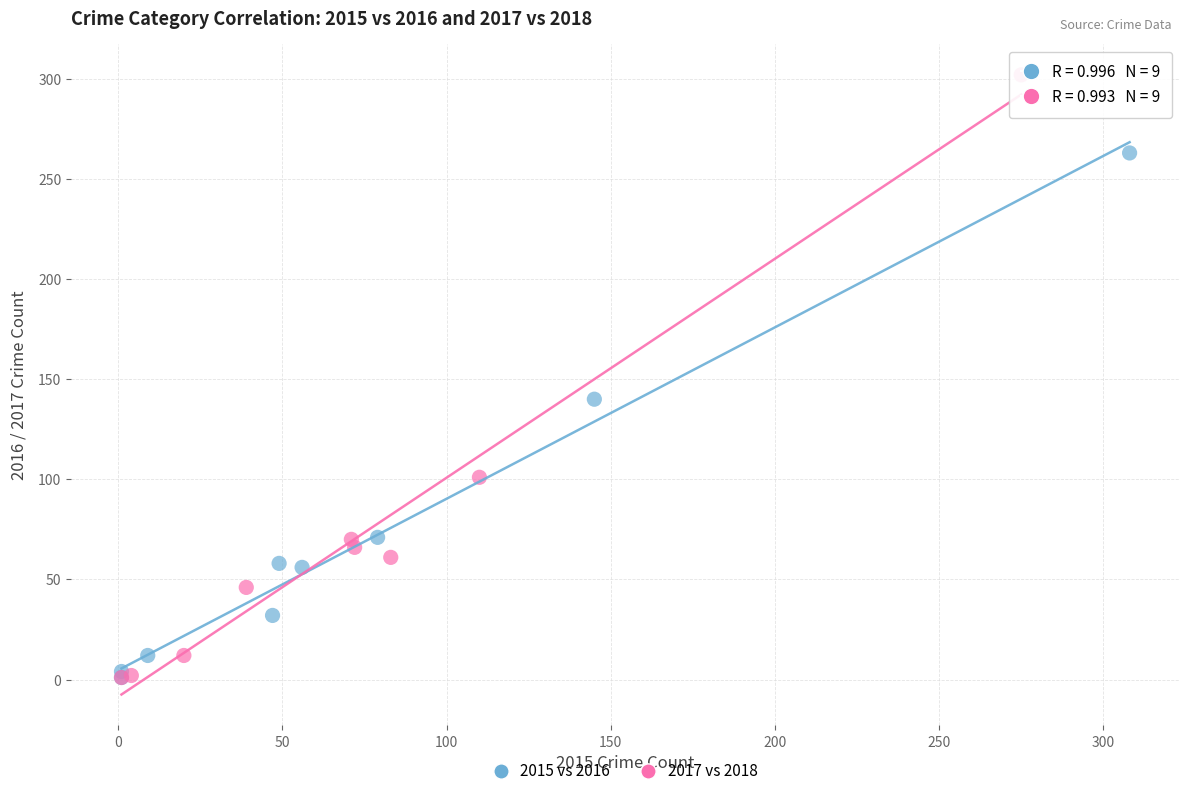

Which series has the widest spread of Y values?

2017 vs 2018